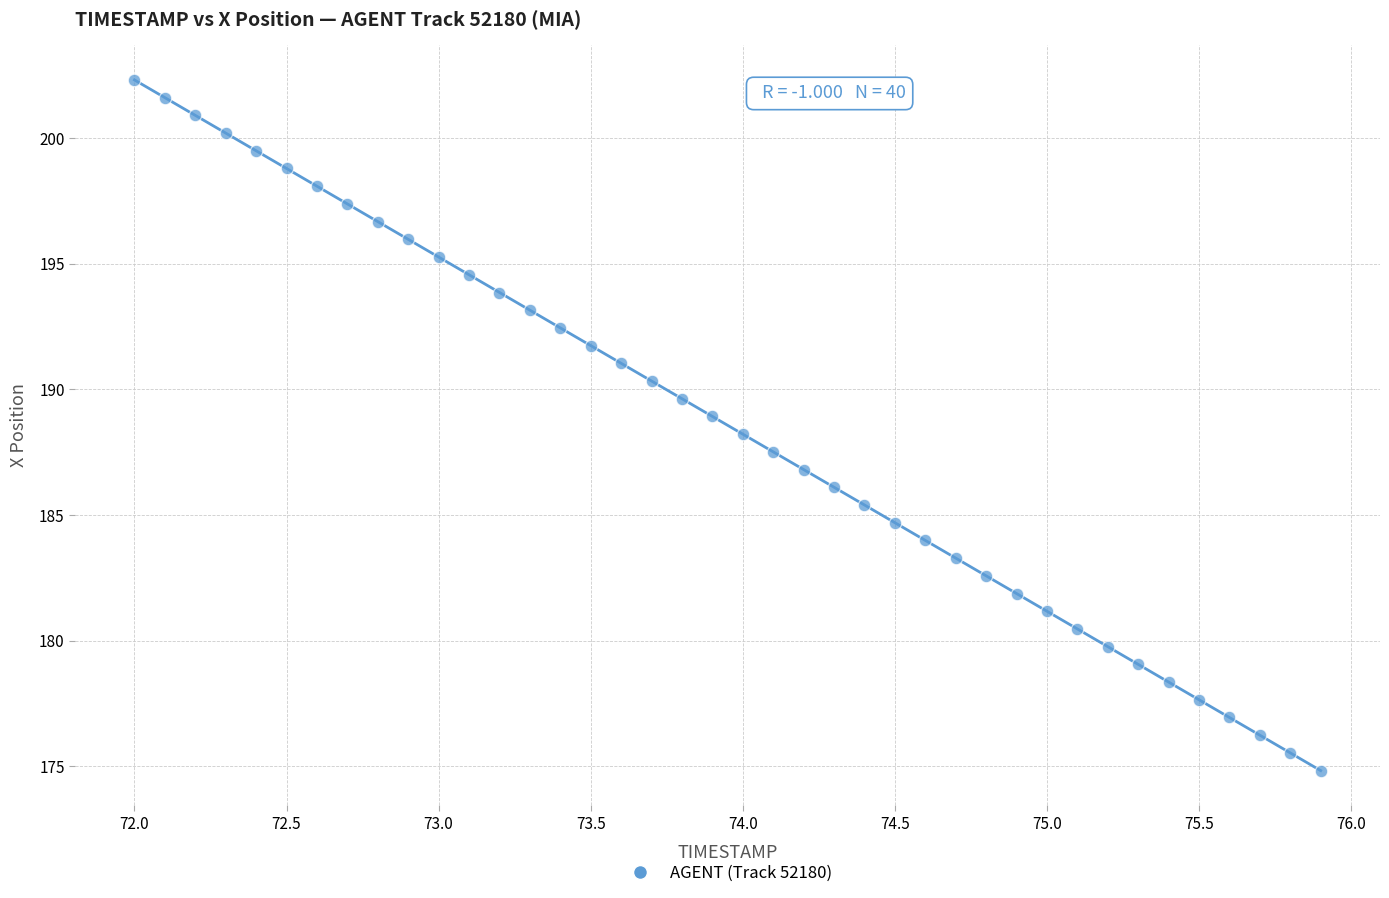

What is the range of Y values (max minus min)?

27.5